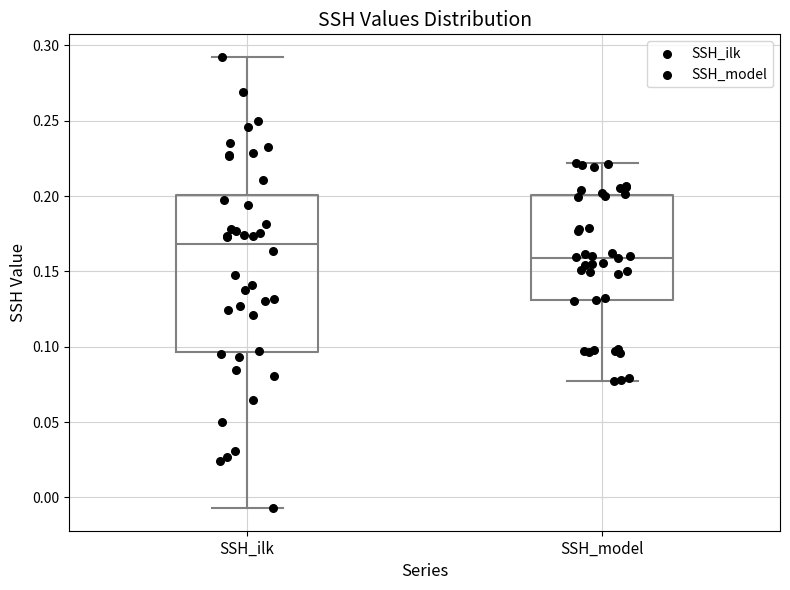

Comparing the boxes themselves (not the whiskers), which one is the tallest?

SSH_ilk